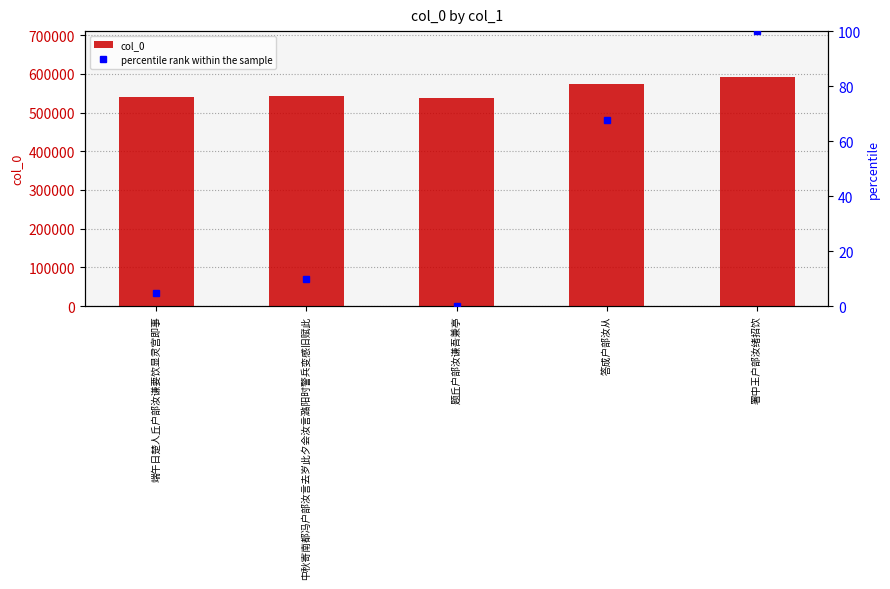

Which series has the largest total across all categories?

col_0